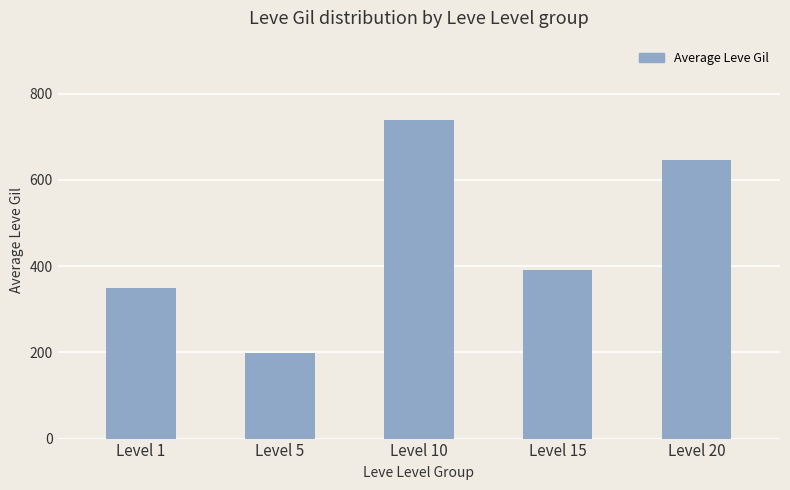

Is it true that the value at Level 10 is 1299.4?

False